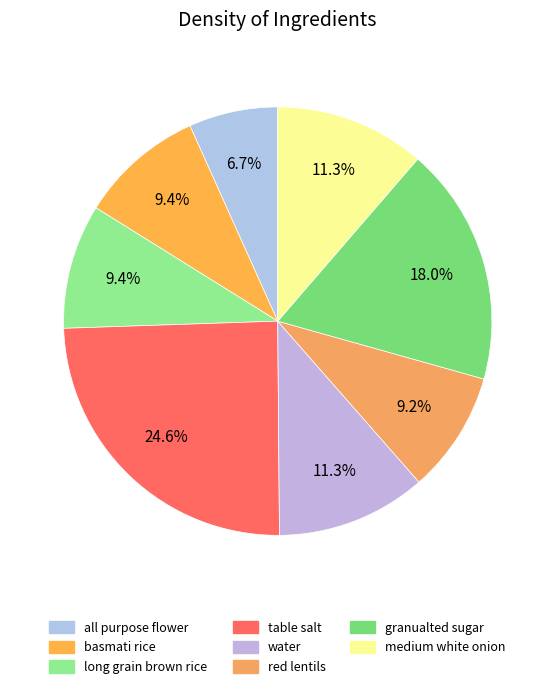

Does any single category account for the majority?

No